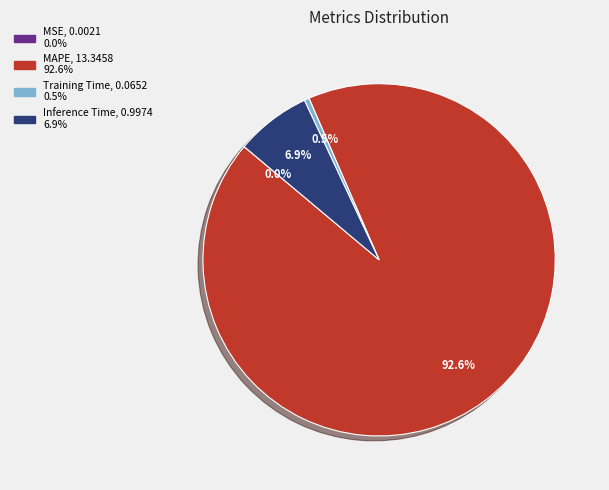

Combined, do MAPE and Training Time account for over 50%?

Yes